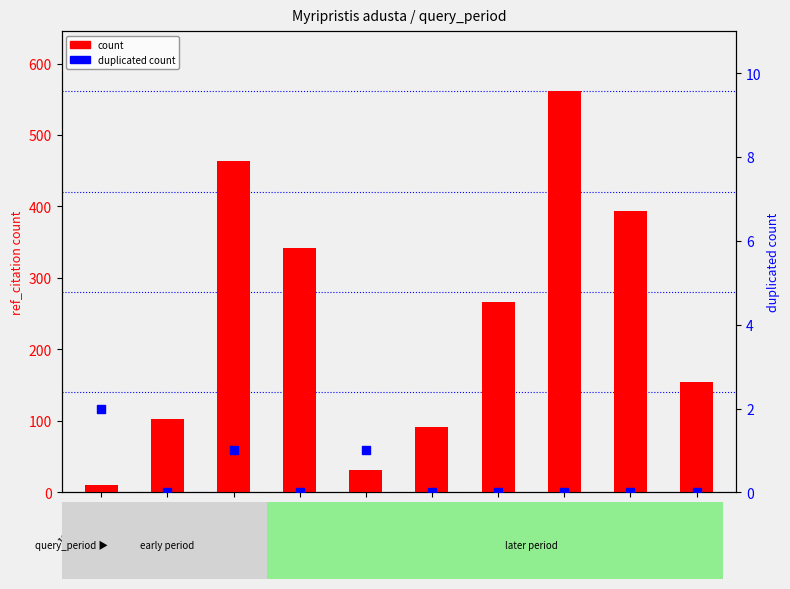

Which series has the largest total across all categories?

count